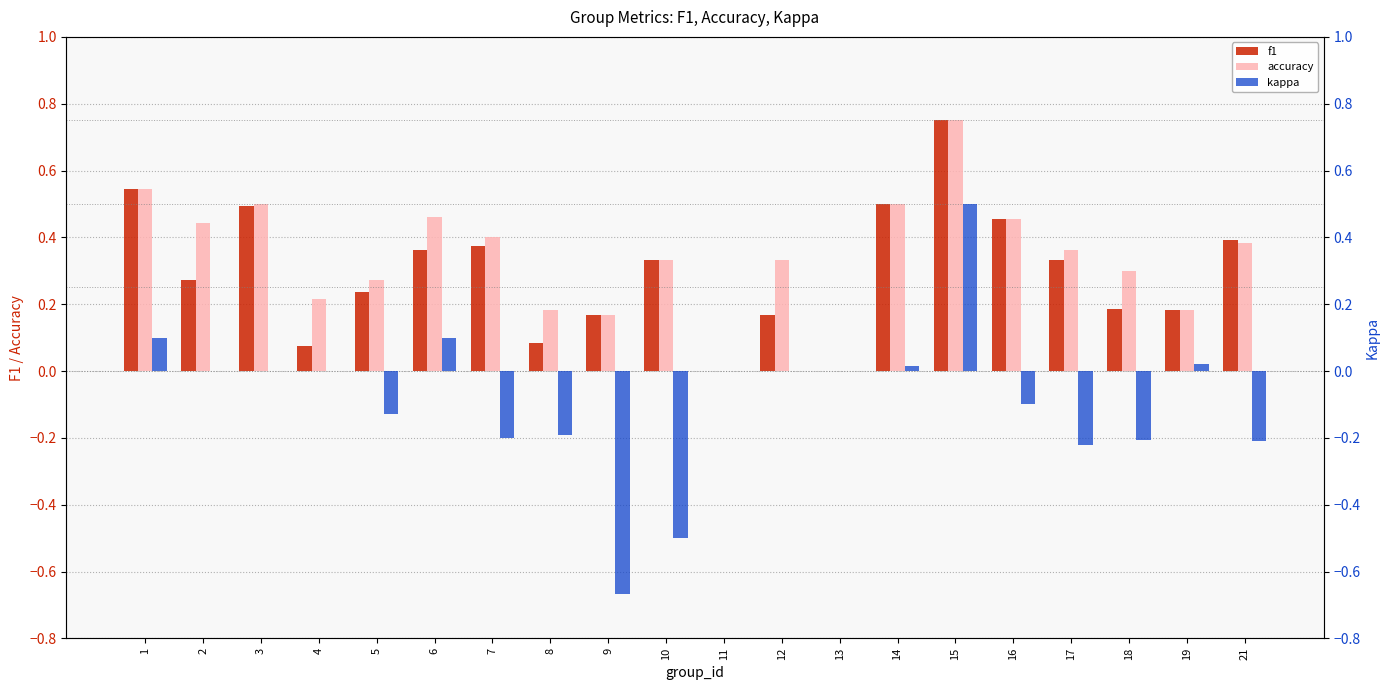

Which series has the widest spread of values?

kappa